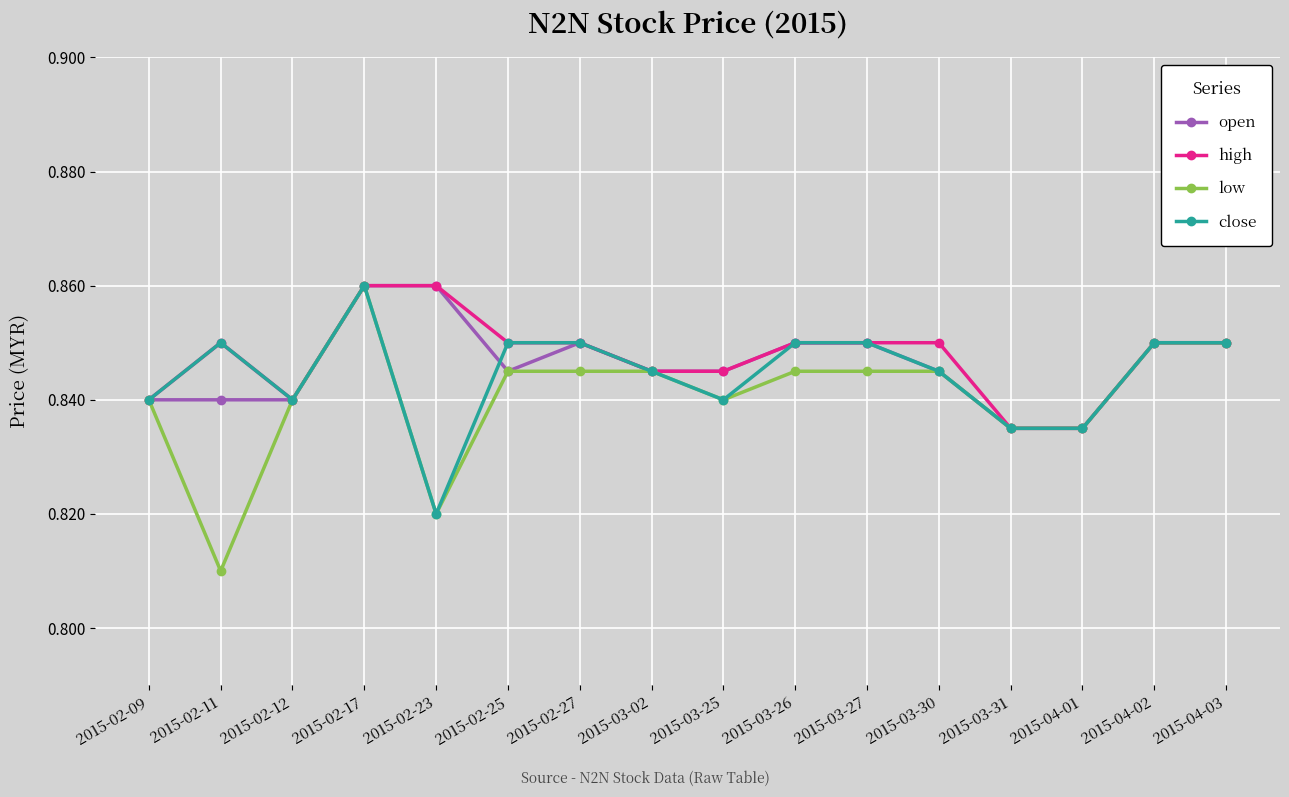

The low series shows 0.2 at 2015-02-12. True or false?

False